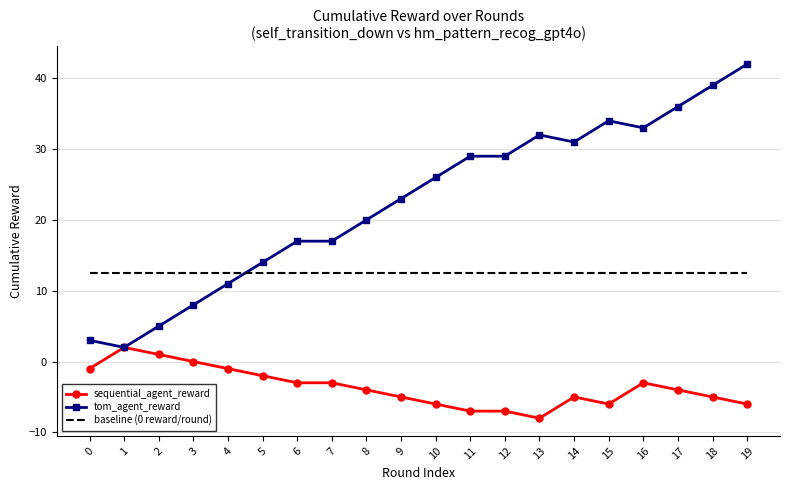

After their last crossing, which series has the higher values: tom_agent_reward or baseline (0 reward/round)?

tom_agent_reward